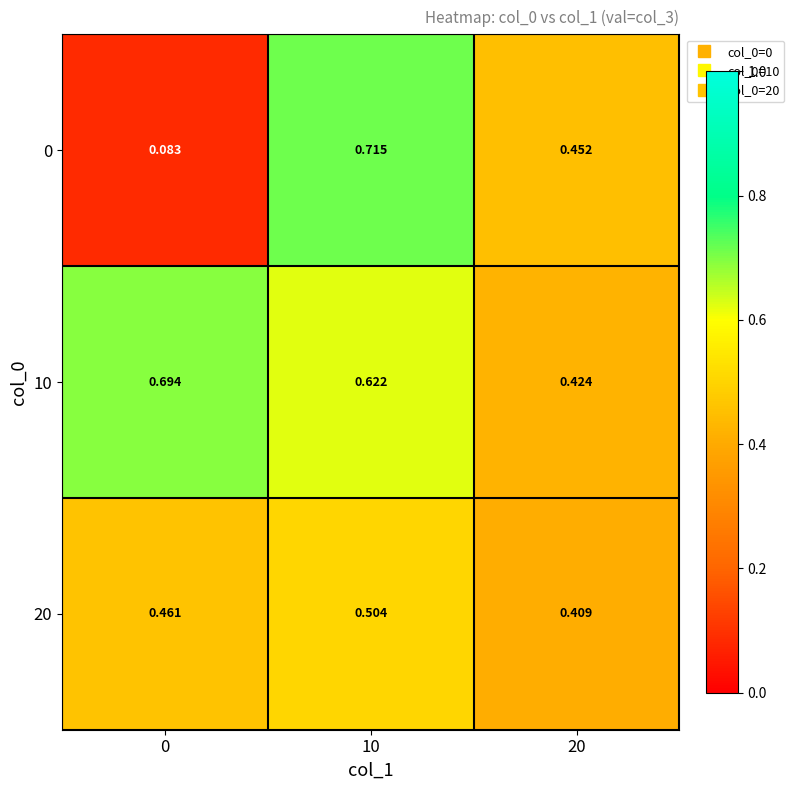

Is the value of 0 at 10 greater than the value of 20 at 20?

Yes